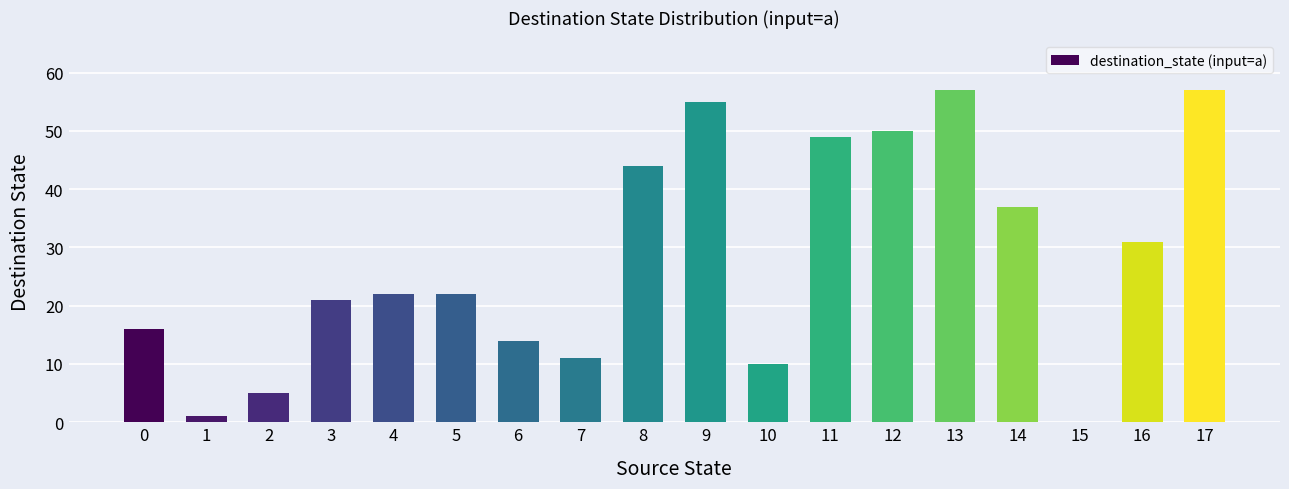

What is the maximum value shown in the chart?

57